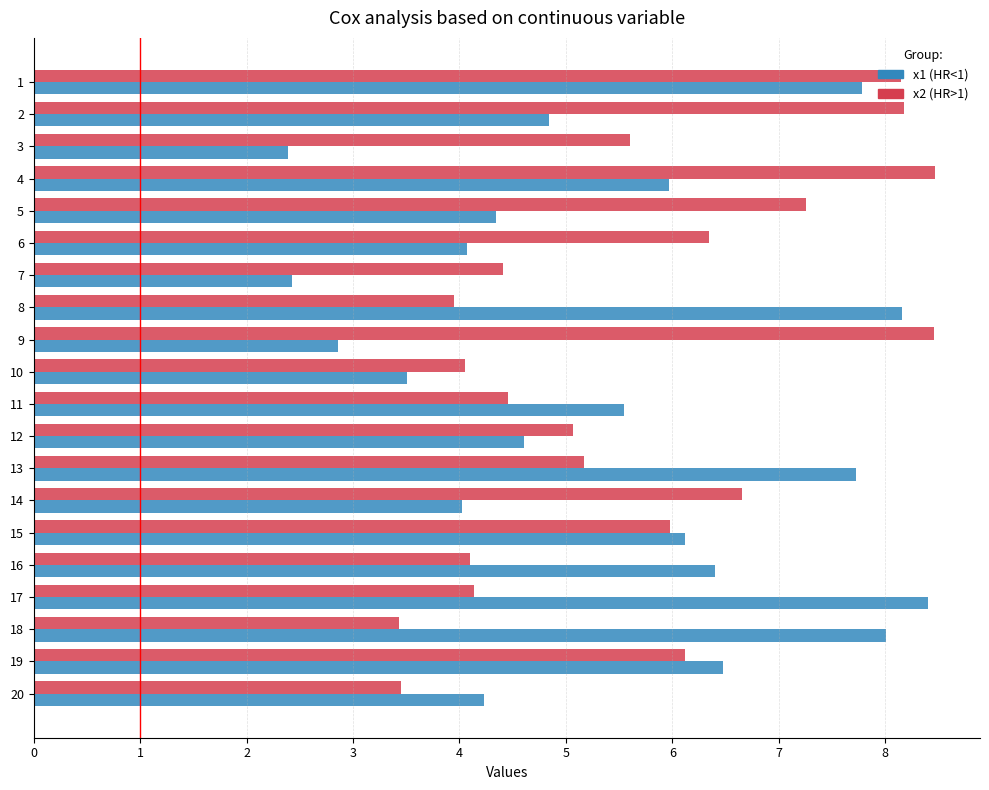

What is the total value across all series at 17?

12.5